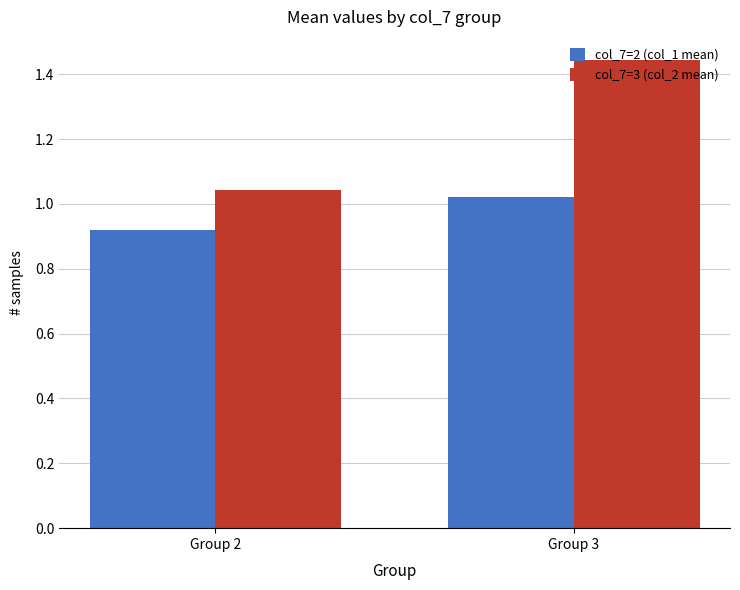

What is the sum of all col_7=3 (col_2 mean) values?

2.5